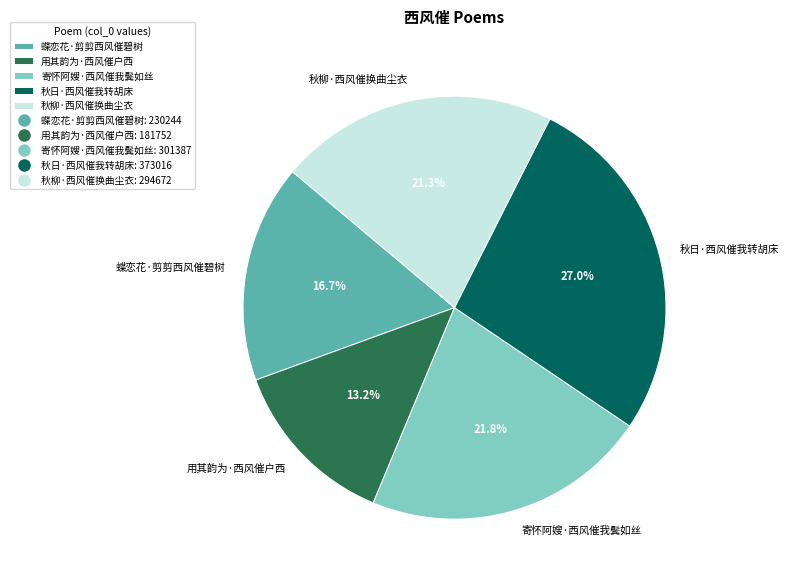

Which slice is the smallest?

用其韵为·西风催户西